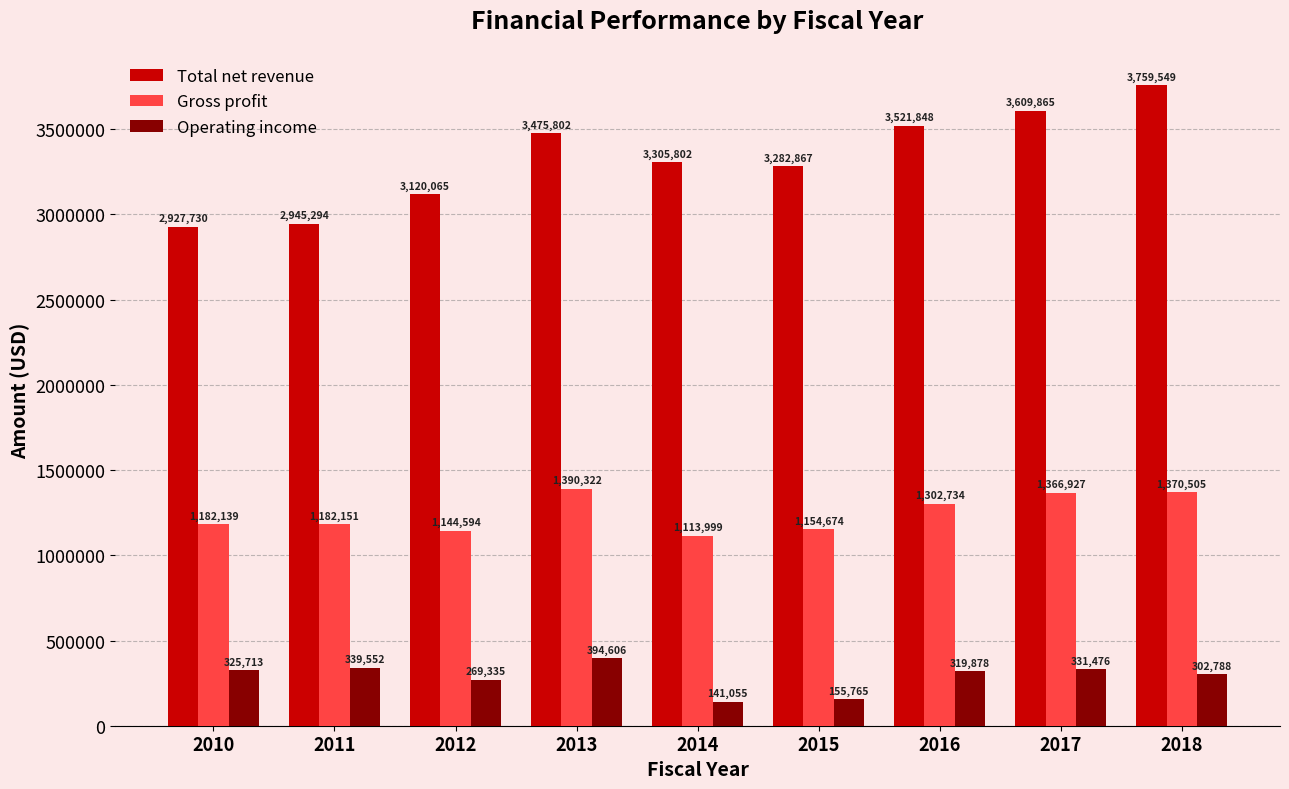

What is the value of the Gross profit bar at the 6th from the left?

1154674